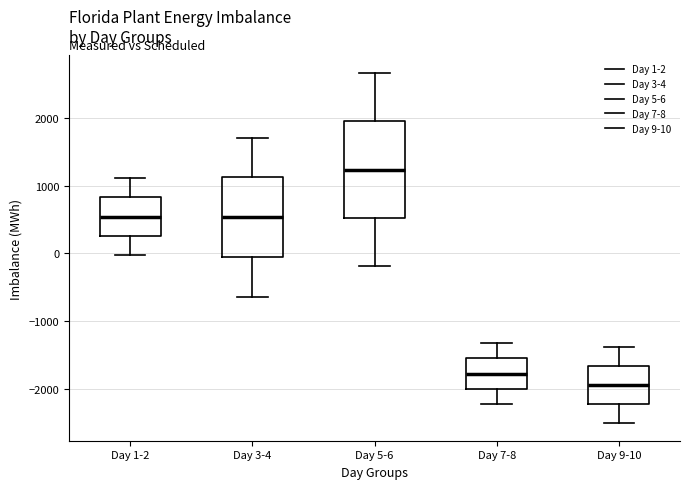

Which box has the lowest median line?

Day 9-10